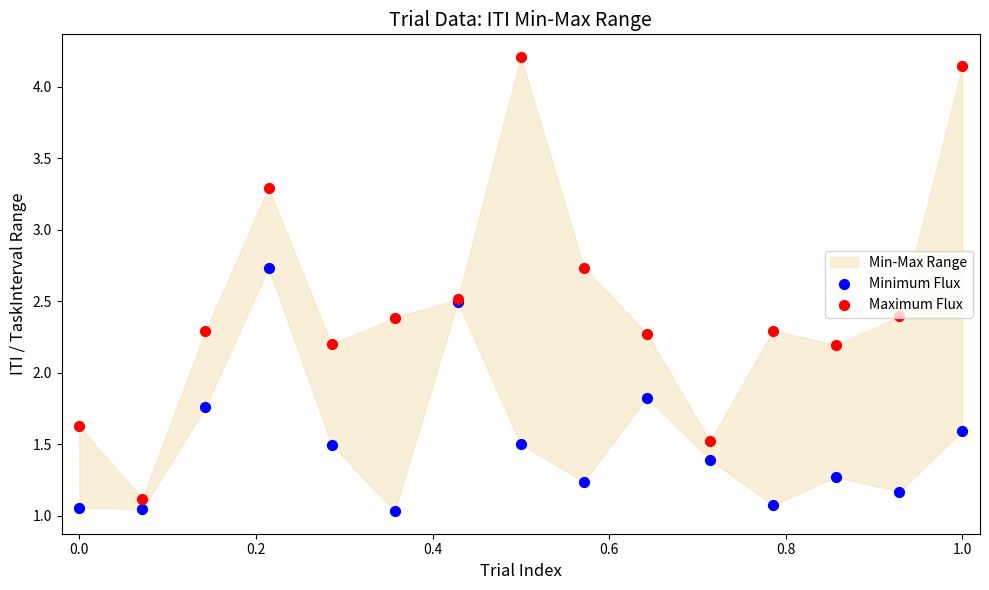

Which series reaches the maximum Y coordinate?

Maximum Flux